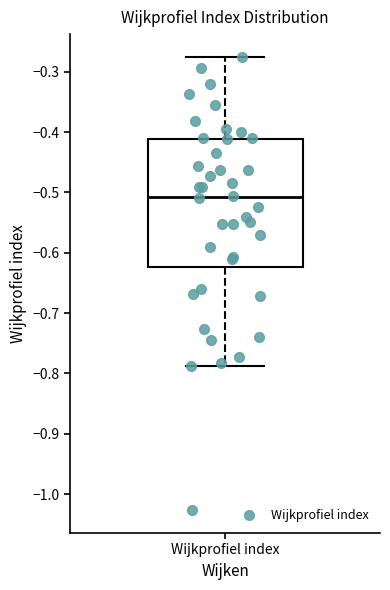

Transcribe this box plot: give where the median line is, the range the box spans, and where the two whiskers end, as read against the y-axis. The values are not printed on the chart, so give them approximately, as read against the axis.

median -0.51, box -0.62 to -0.41, whiskers -0.79 to -0.28